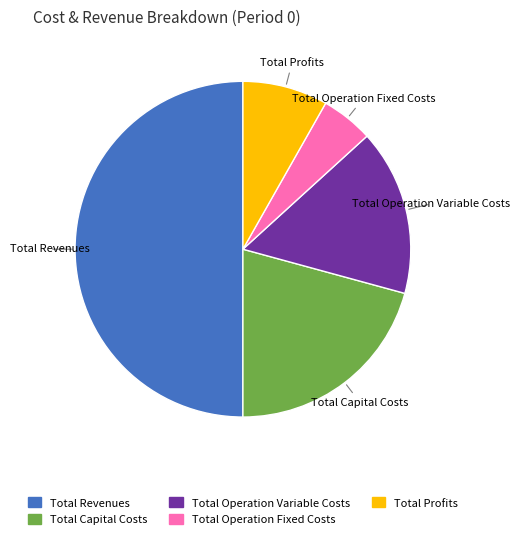

Does Total Capital Costs account for over 50% of the chart?

No